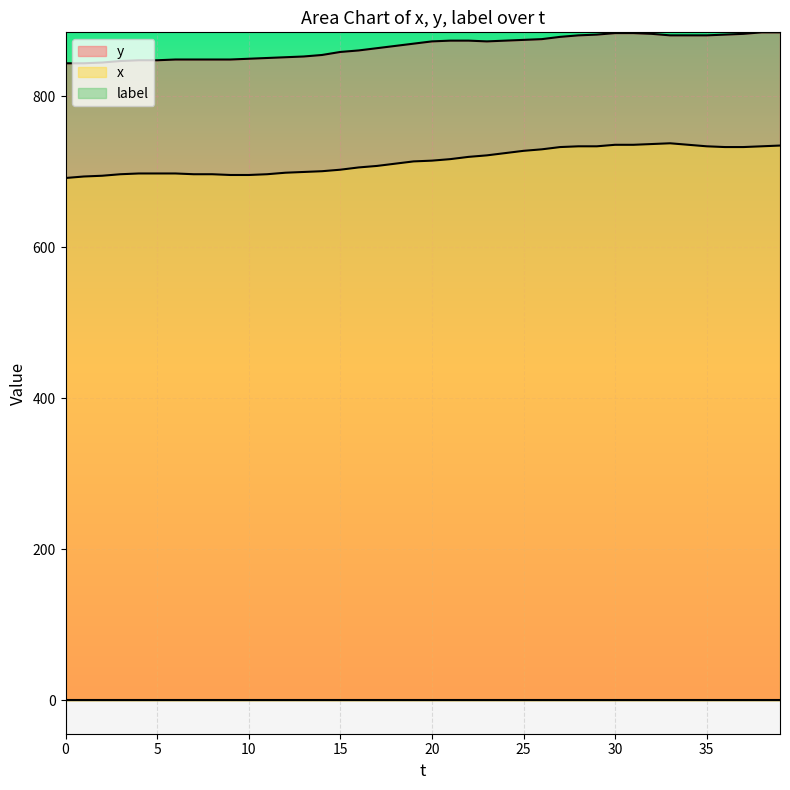

Does the chart display data point markers on the line(s)?

No